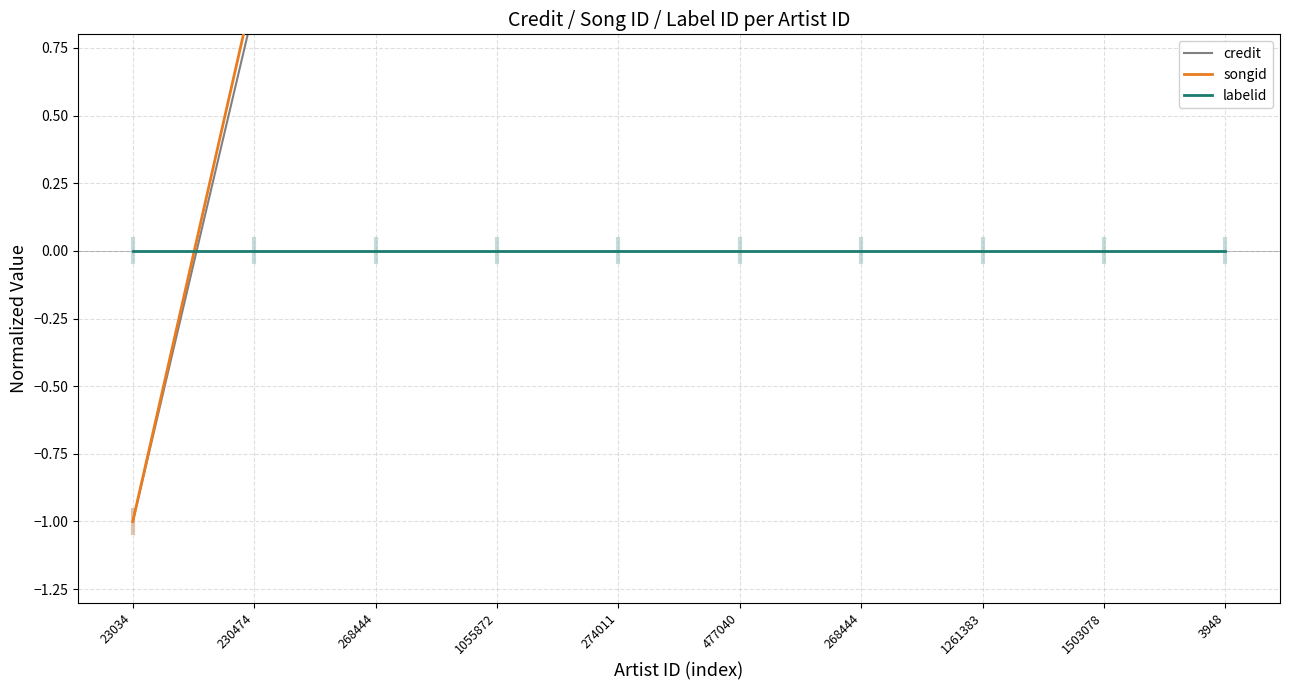

After their last crossing, which series has the higher values: labelid or songid?

songid